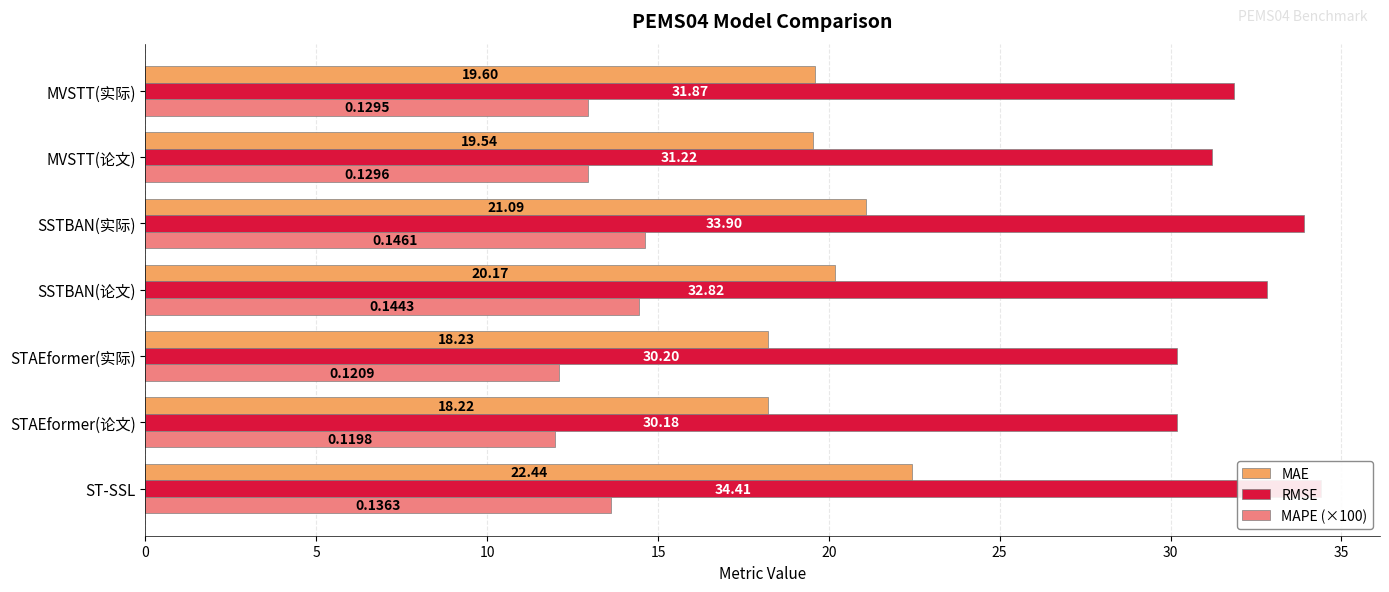

Is it true that MAE equals 10.7 at STAEformer(论文)?

False